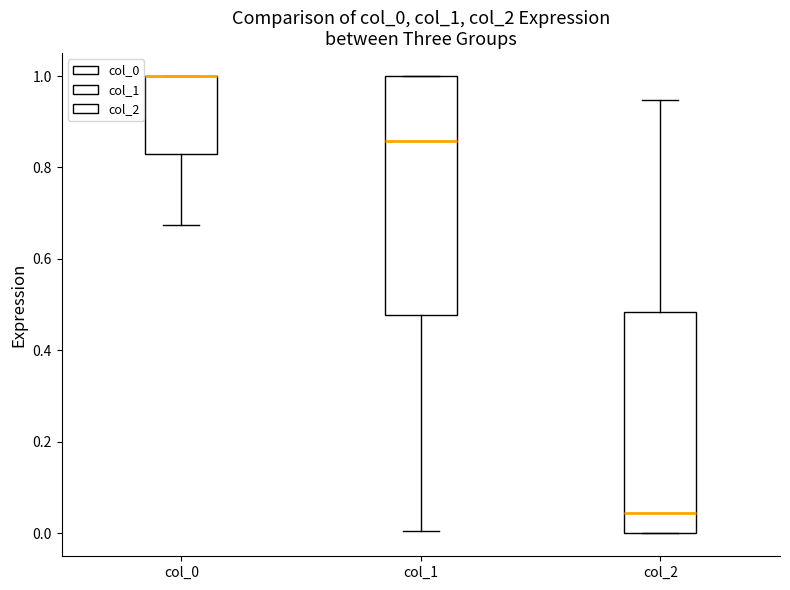

Reading left to right, transcribe this box plot: for each box, give where its median line is, the range the box spans, and where its two whiskers end, as read against the y-axis. The values are not printed on the chart, so give them approximately, as read against the axis.

col_0: median 1.00 (drawn on the box's upper edge), box 0.82 to 1.00, whiskers 0.68 to 1.00
col_1: median 0.86, box 0.48 to 1.00, whiskers 0.00 to 1.00
col_2: median 0.04, box 0.00 to 0.48, whiskers 0.00 to 0.94